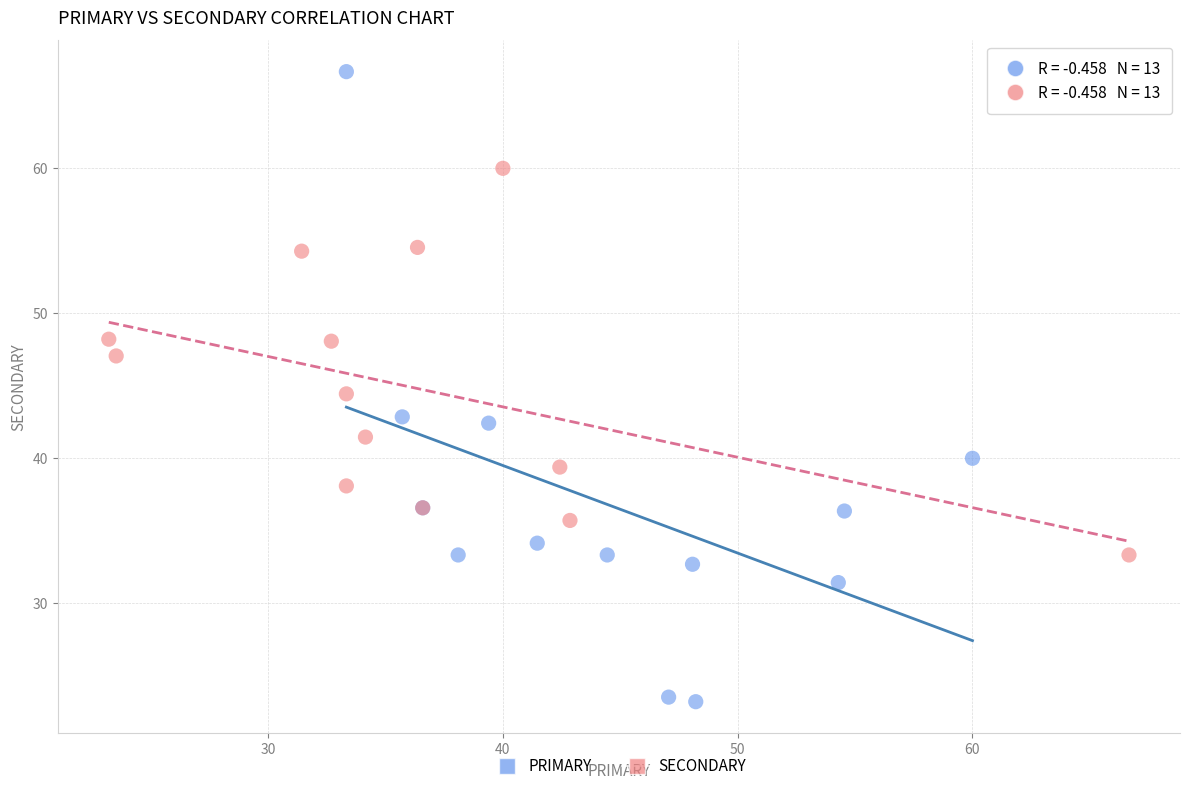

Which series reaches the maximum Y coordinate?

PRIMARY